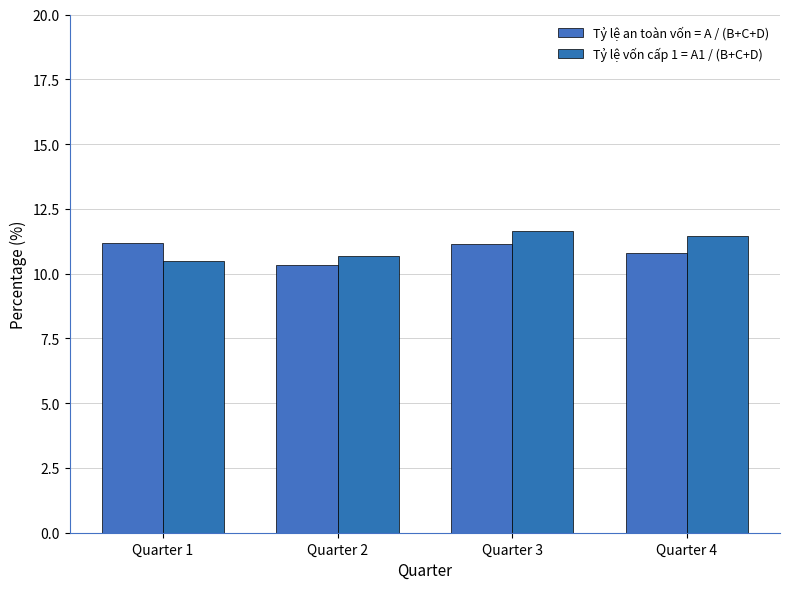

Which series changed the most between Quarter 2 and Quarter 4?

Tỷ lệ vốn cấp 1 = A1 / (B+C+D)